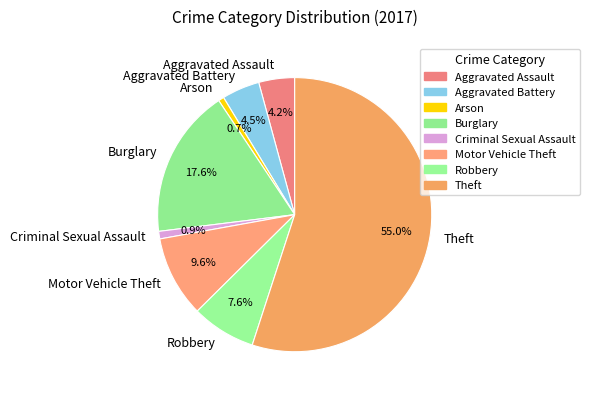

Combined, do Aggravated Assault and Burglary account for over 50%?

No